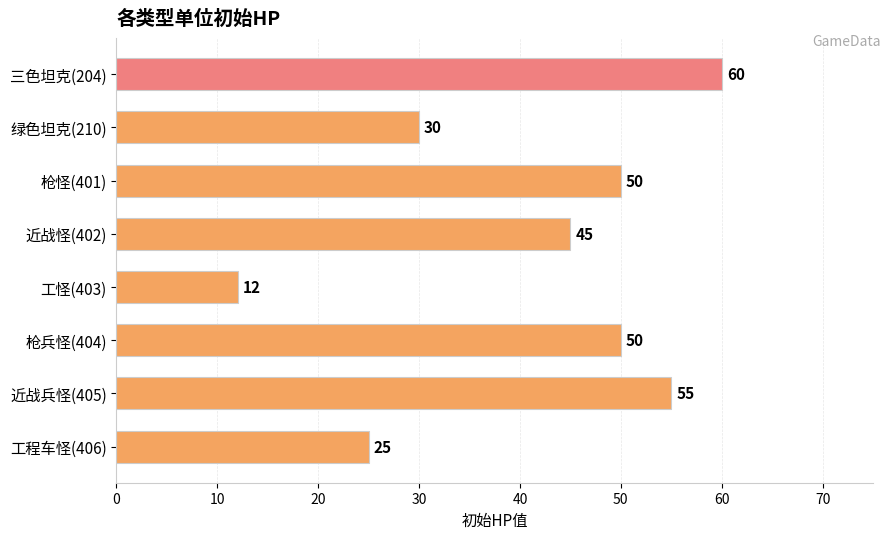

The chart shows a value of 12 at 工怪(403). True or false?

True